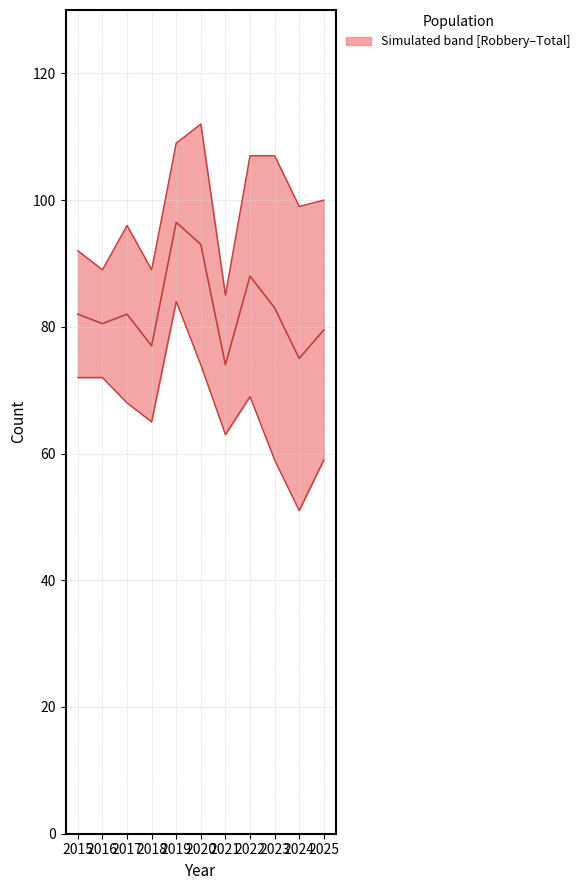

Which label corresponds to the largest value in the chart?

2019